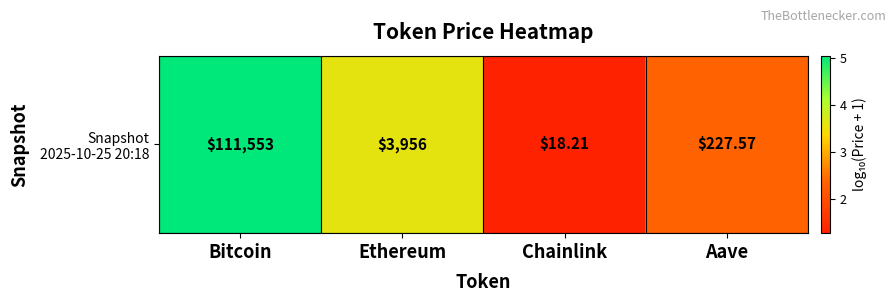

What is the sum of all values?

12.3